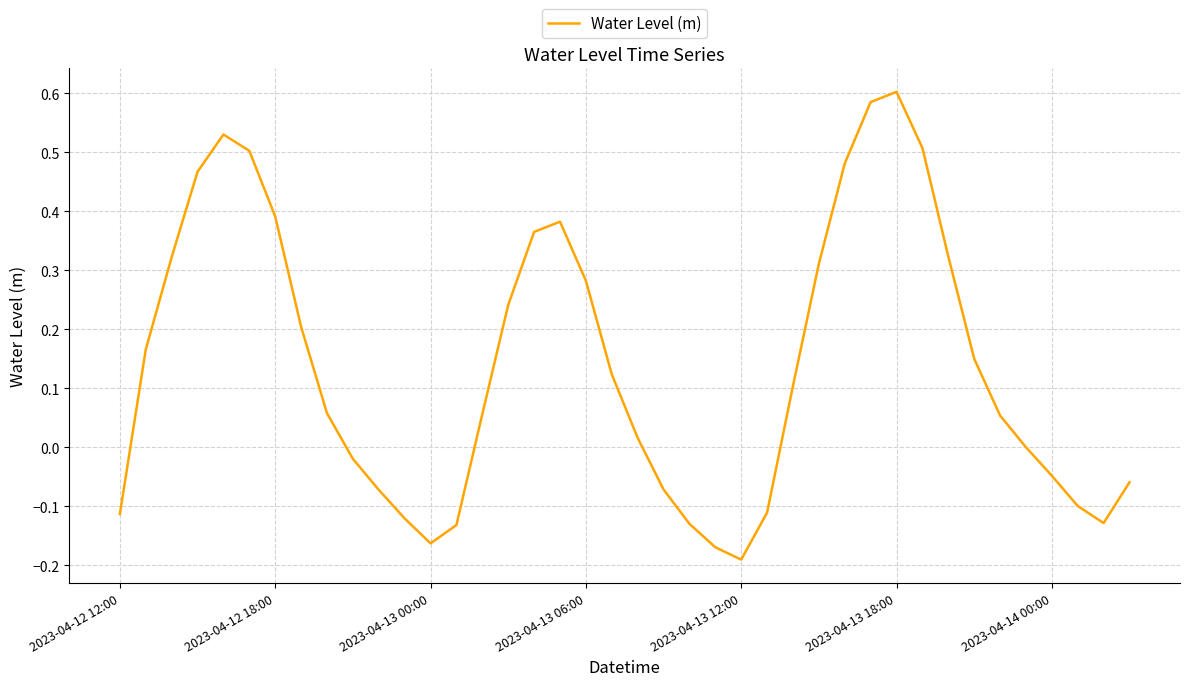

What is the difference between the maximum and minimum values?

0.8